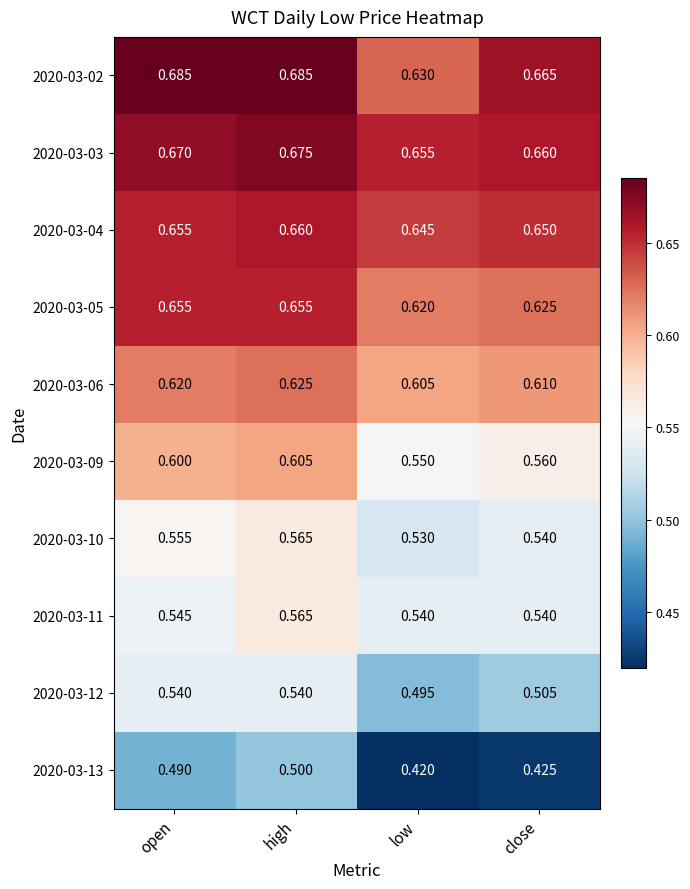

At which category is the sum across all series the highest?

high